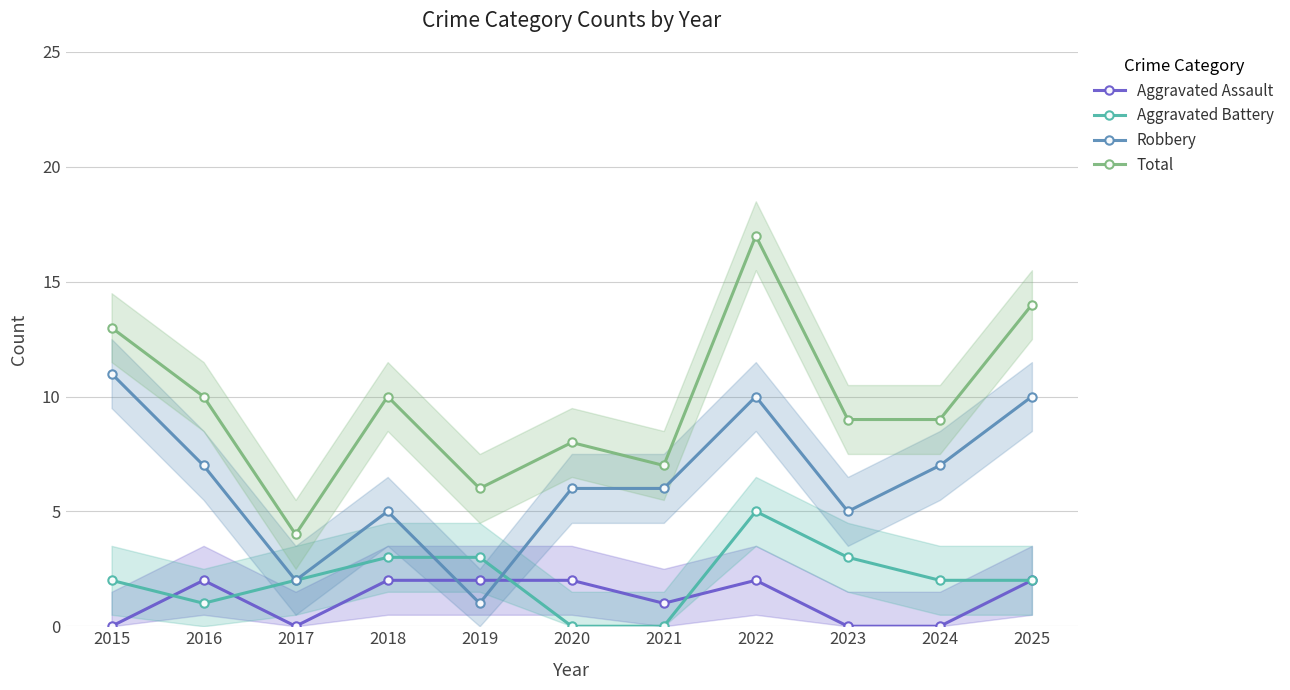

Is the value of Robbery at 2018 greater than the value of Aggravated Assault at 2024?

Yes